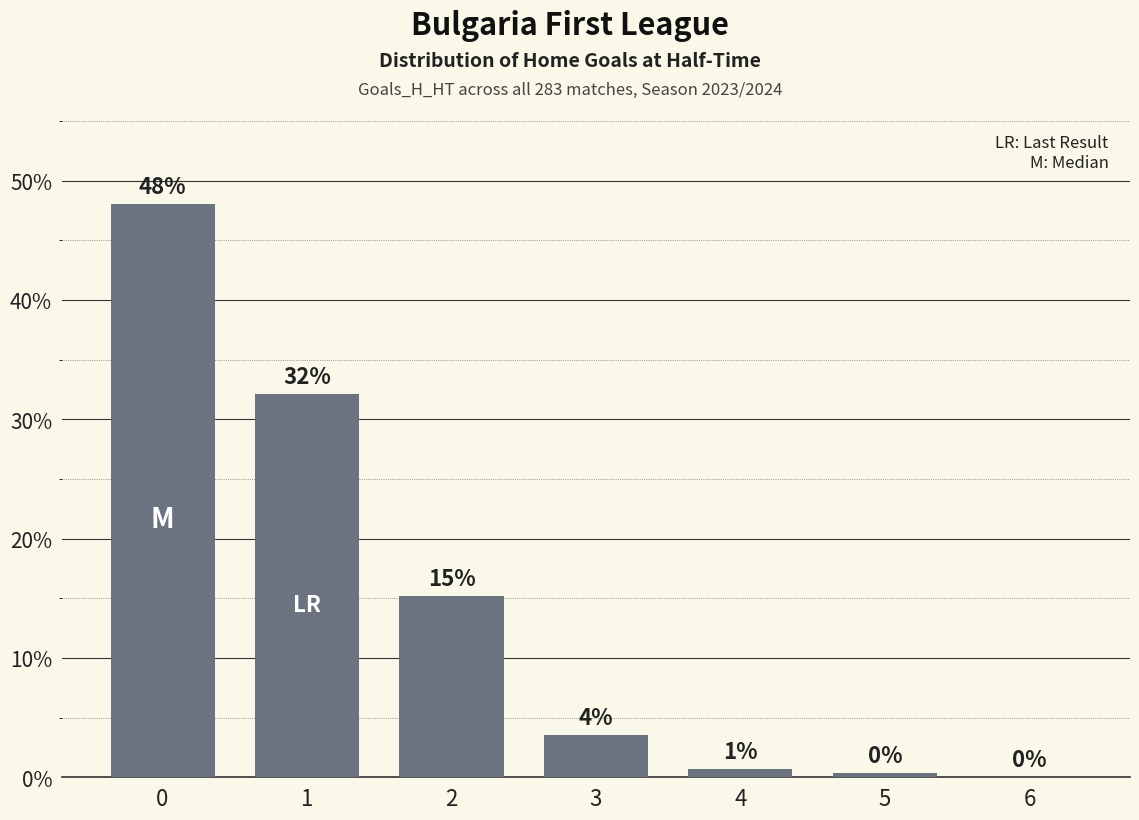

Does the chart contain stacked bars?

No